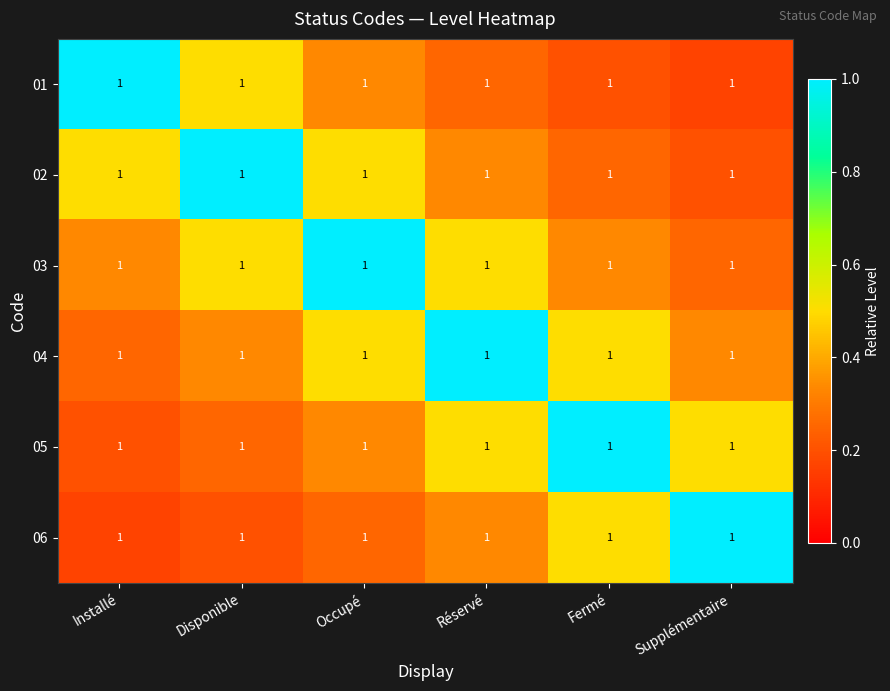

How many distinct data groups are displayed?

6